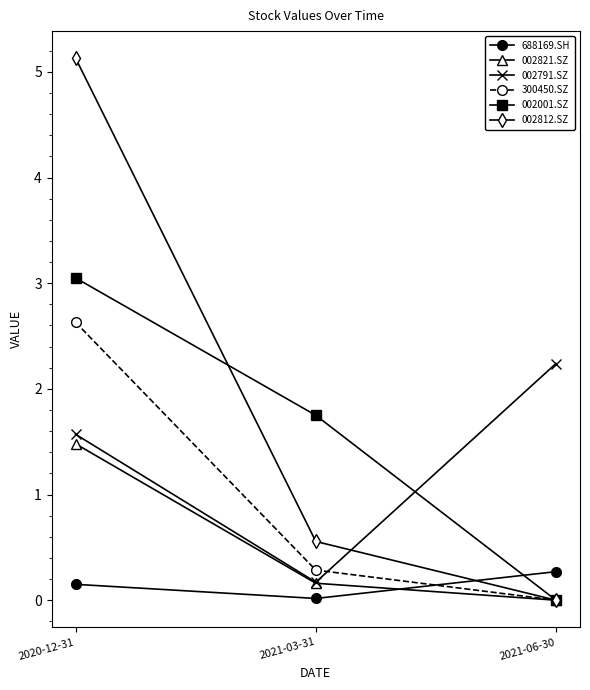

List the series in order of their overall mean, highest first.

002812.SZ, 002001.SZ, 002791.SZ, 300450.SZ, 002821.SZ, 688169.SH